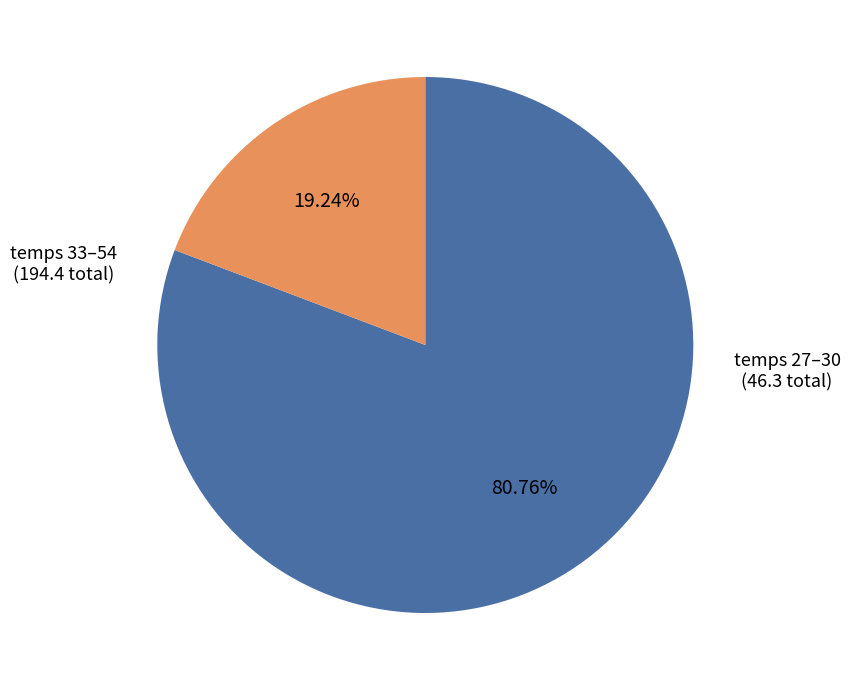

Is there a majority slice in this chart?

Yes